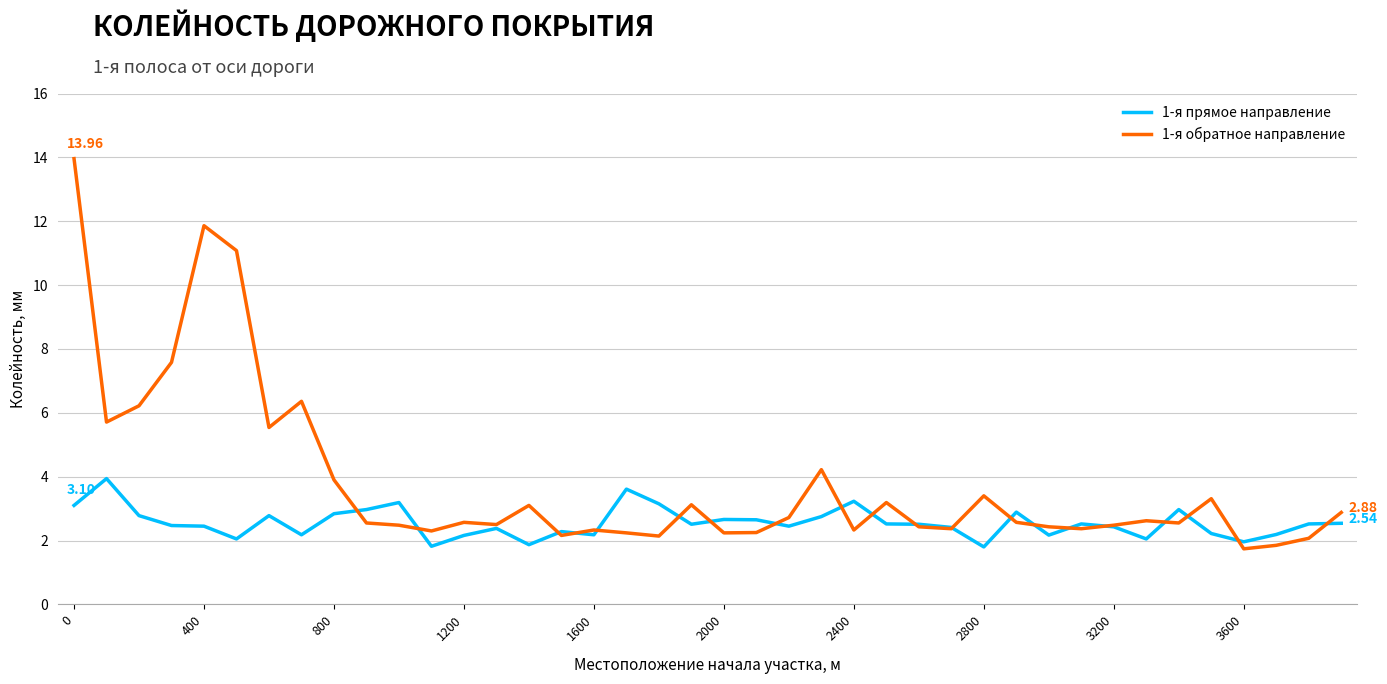

Does the chart display data point markers on the line(s)?

No